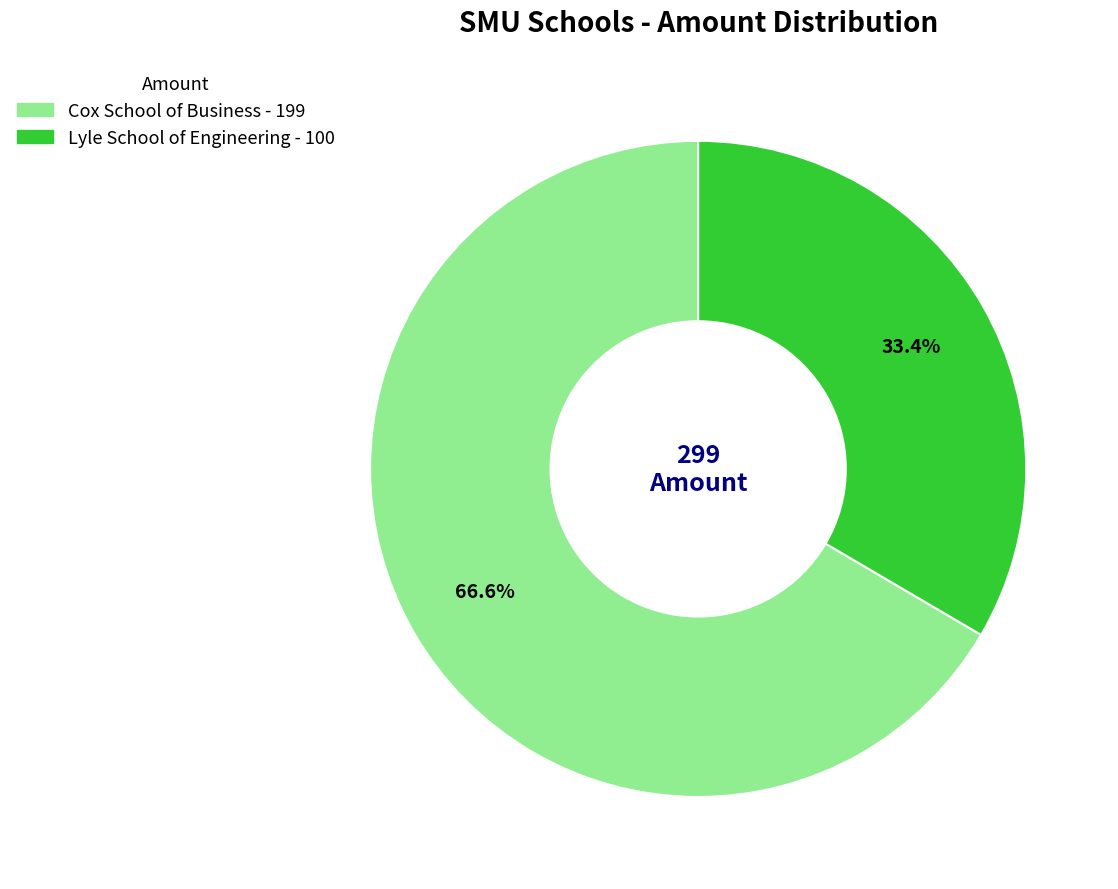

Is Lyle School of Engineering the majority of the pie?

No